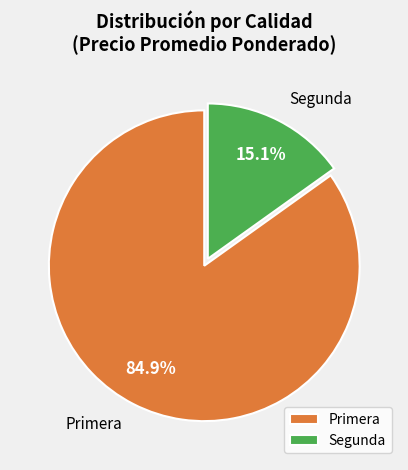

Which slice is the largest?

Primera